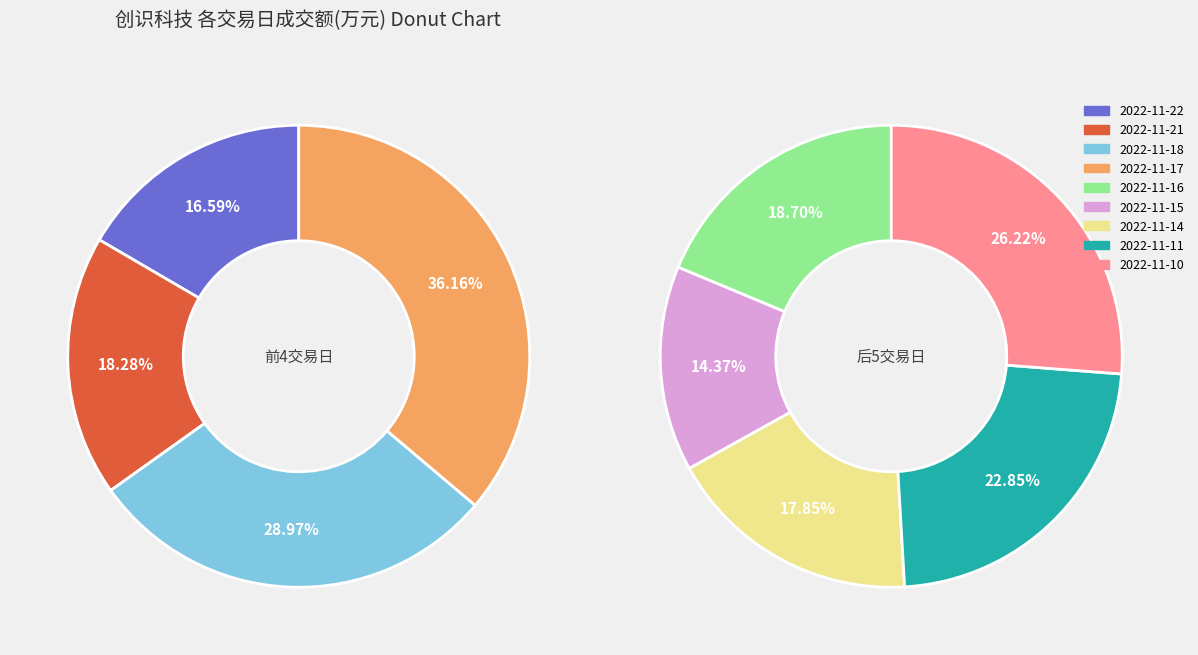

Is 2022-11-11 the majority of the pie?

No